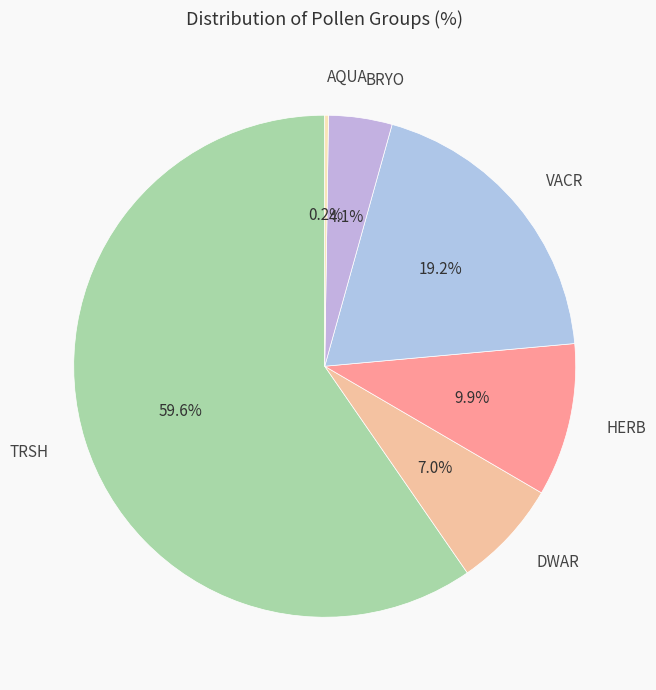

What portion of the pie excludes DWAR?

93.0%